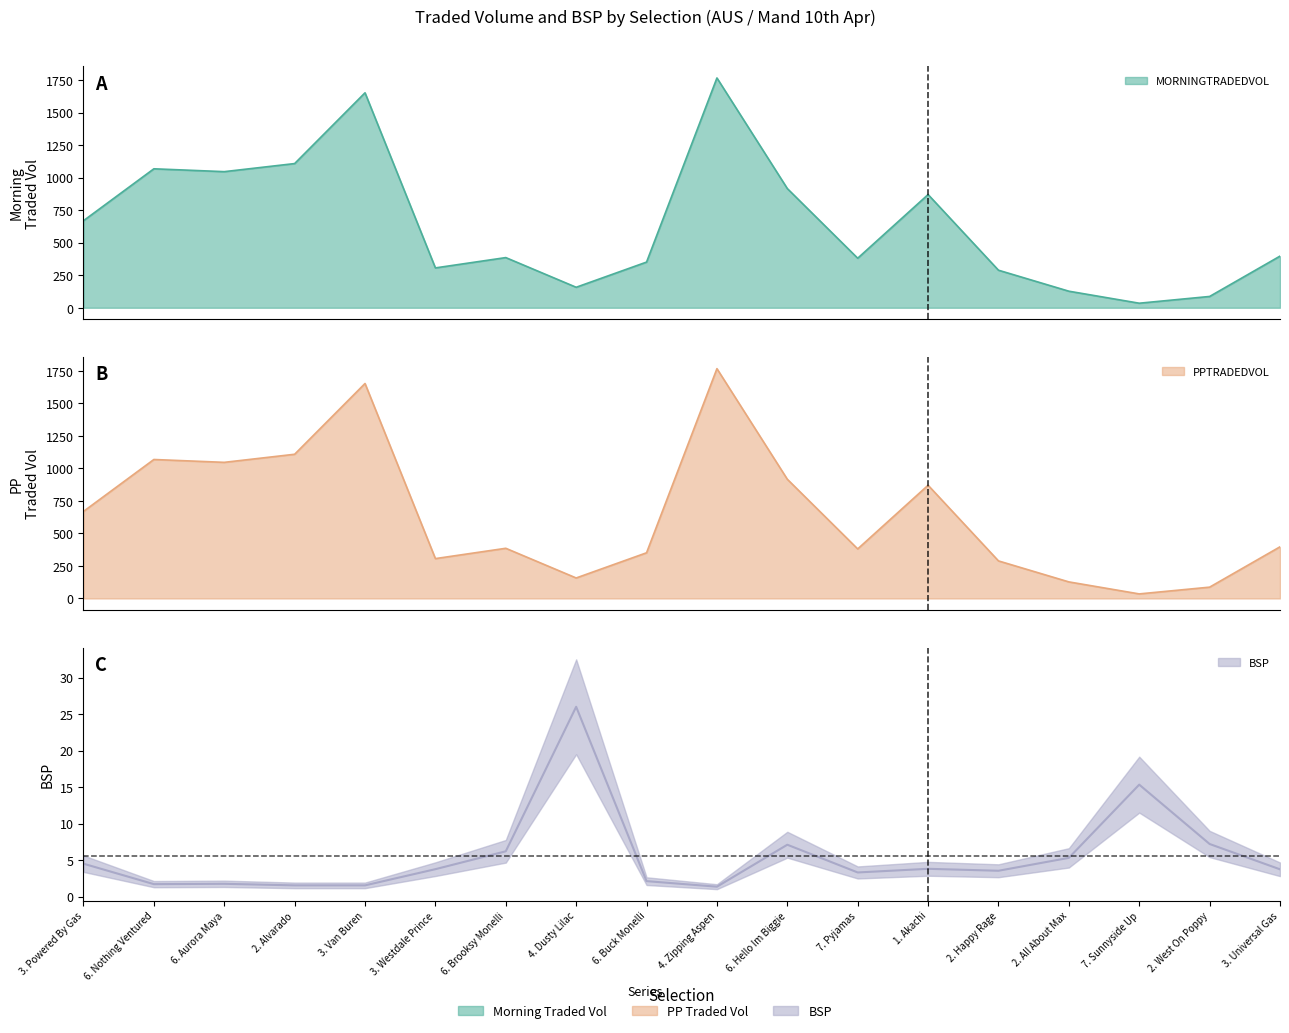

True or false: PPTRADEDVOL and MORNINGTRADEDVOL cross at least once.

False